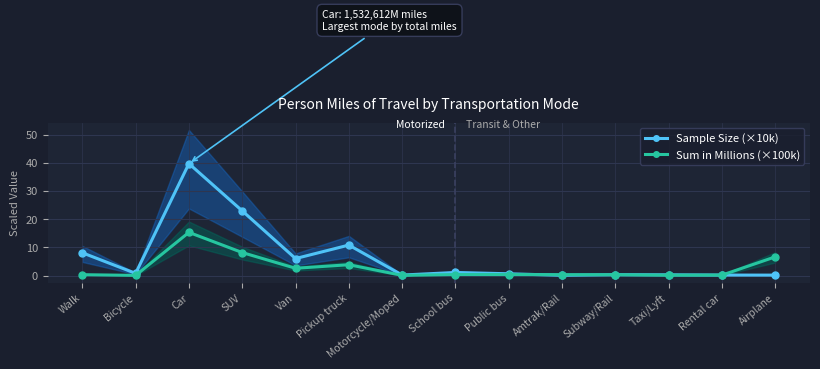

List the series in order of their peak value, highest first.

Sample Size (×10k), Sum in Millions (×100k)